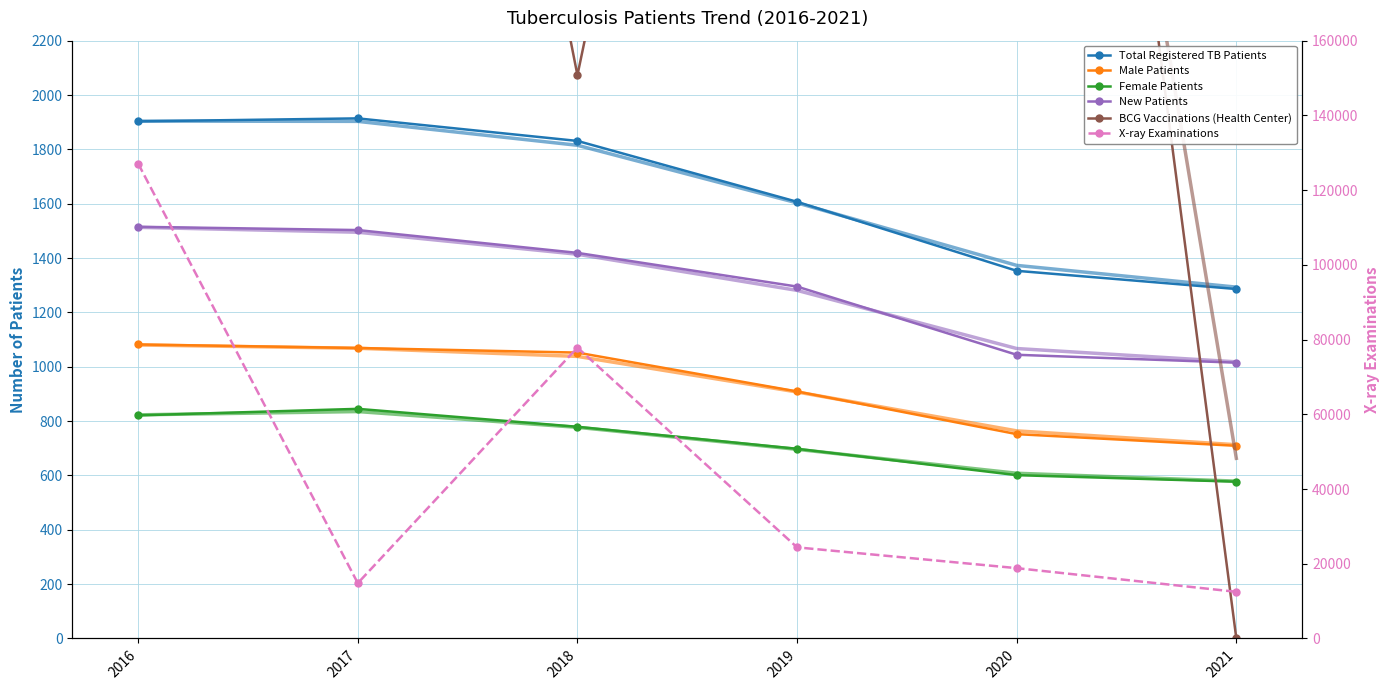

What is the approximate value of New Patients at 2019?

1295